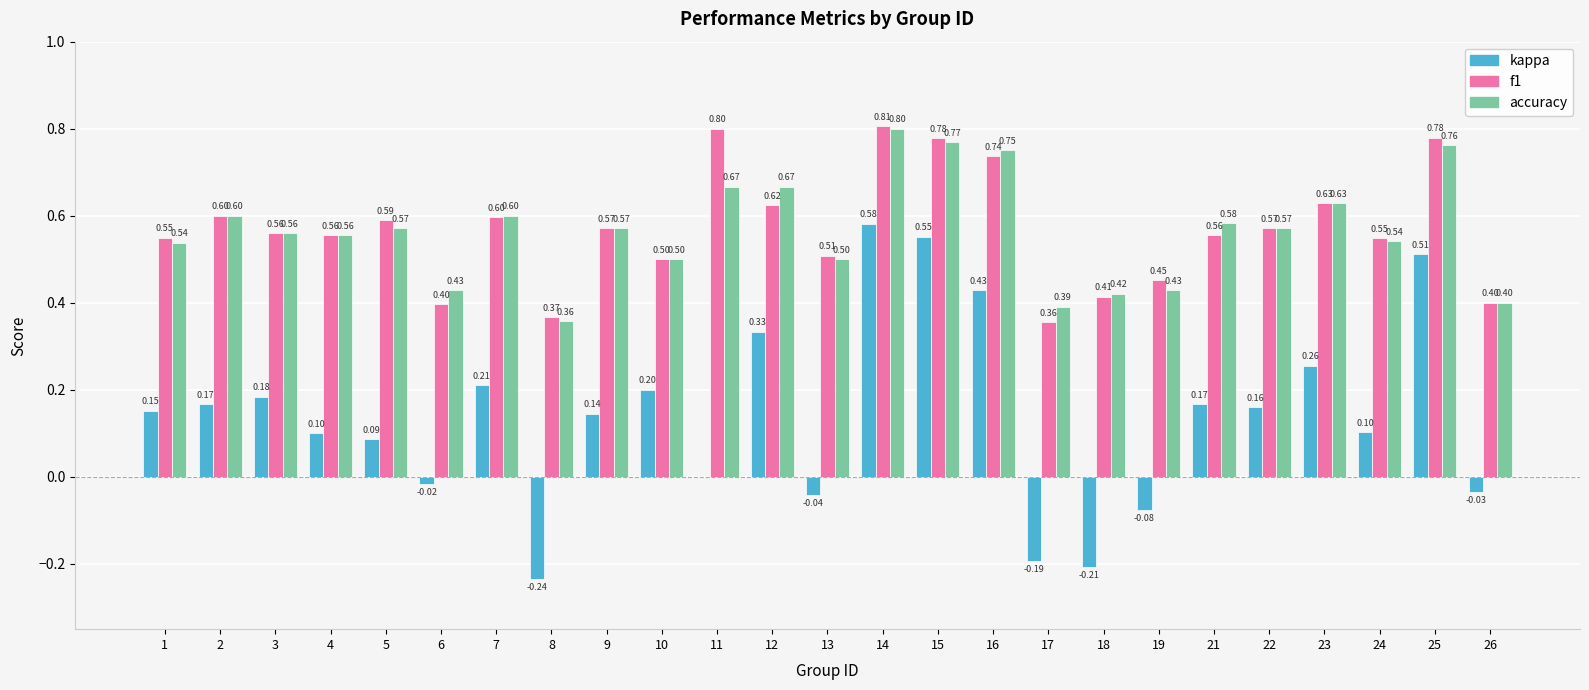

Does the chart contain stacked bars?

No